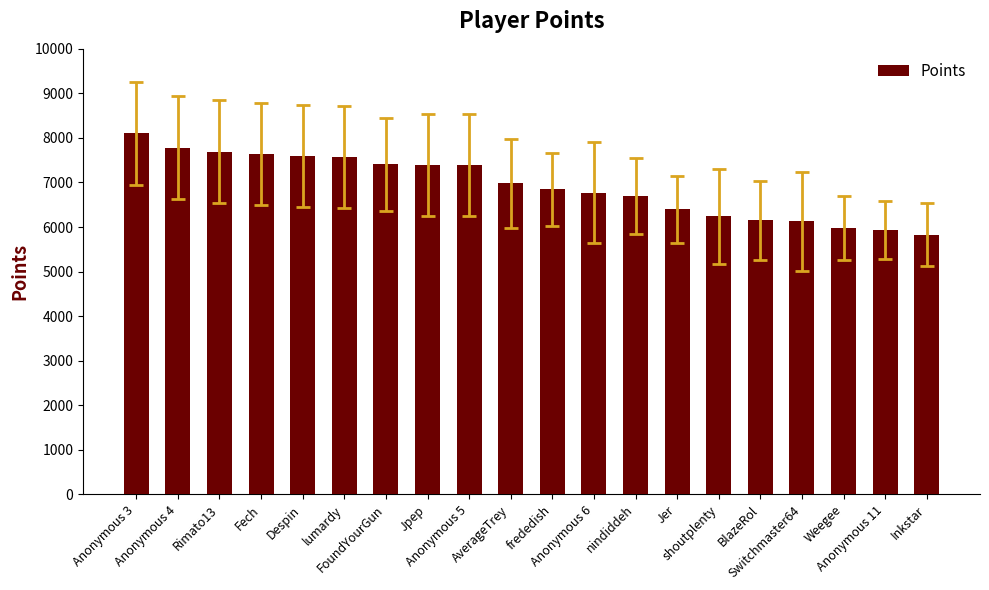

What is the approximate value at Anonymous 3?

8104